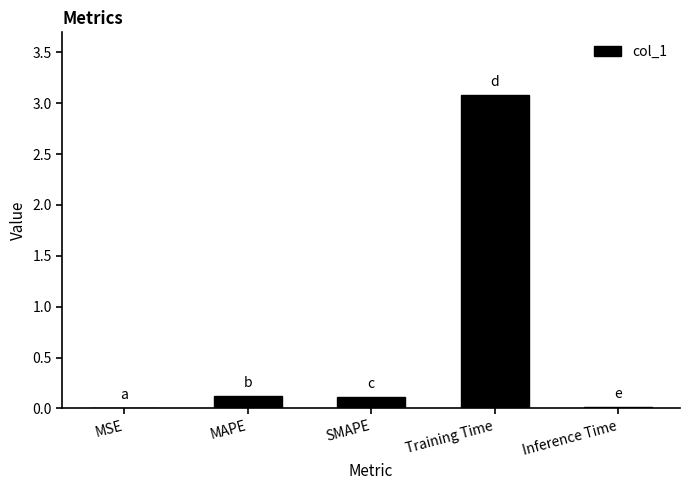

Is it true that the value at MAPE is 0.1?

True